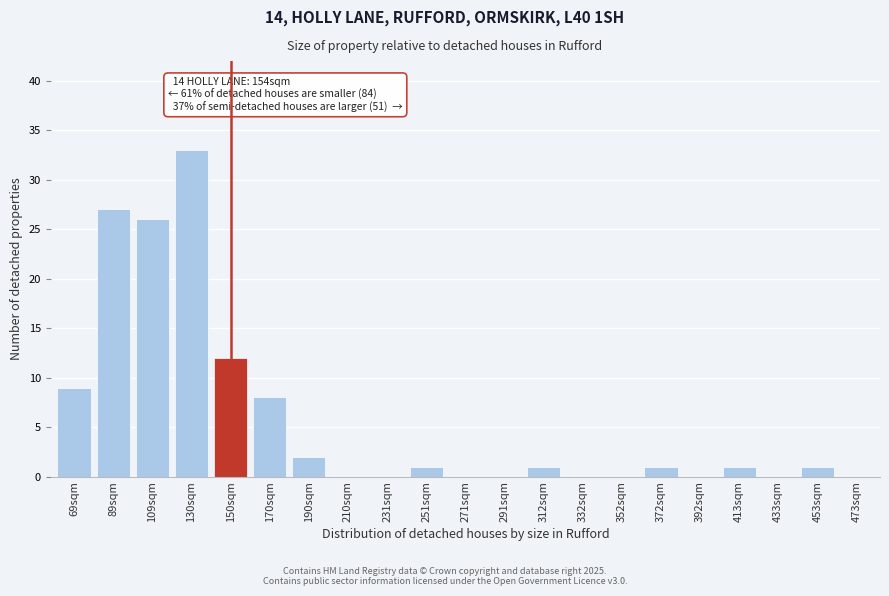

Reading left to right, list all the values displayed in this chart.

69sqm=9	89sqm=27	109sqm=26	130sqm=33	150sqm=12	170sqm=8	190sqm=2	210sqm=0	231sqm=0	251sqm=1	271sqm=0	291sqm=0	312sqm=1	332sqm=0	352sqm=0	372sqm=1	392sqm=0	413sqm=1	433sqm=0	453sqm=1	473sqm=0